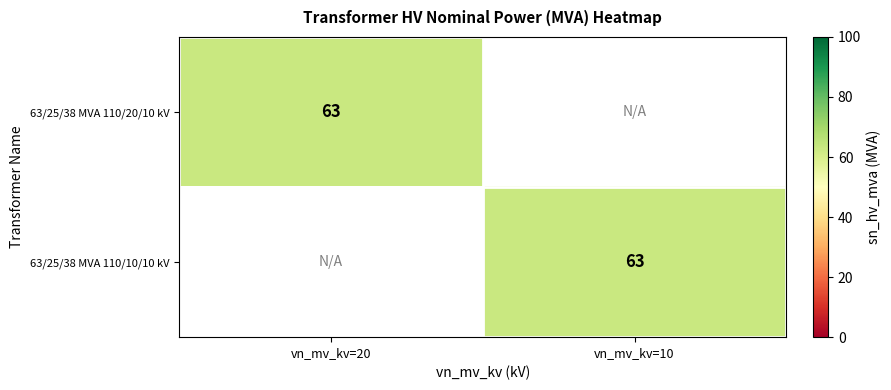

Is it true that 63/25/38 MVA 110/10/10 kV equals 63 at vn_mv_kv=10?

True